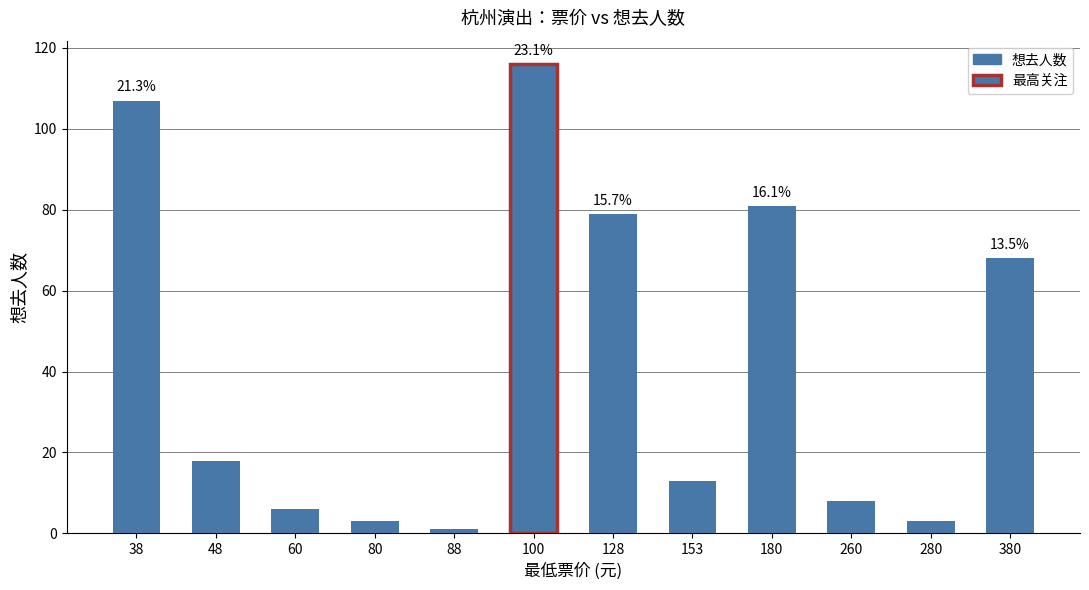

What is the change in value from 80 to 180?

+78